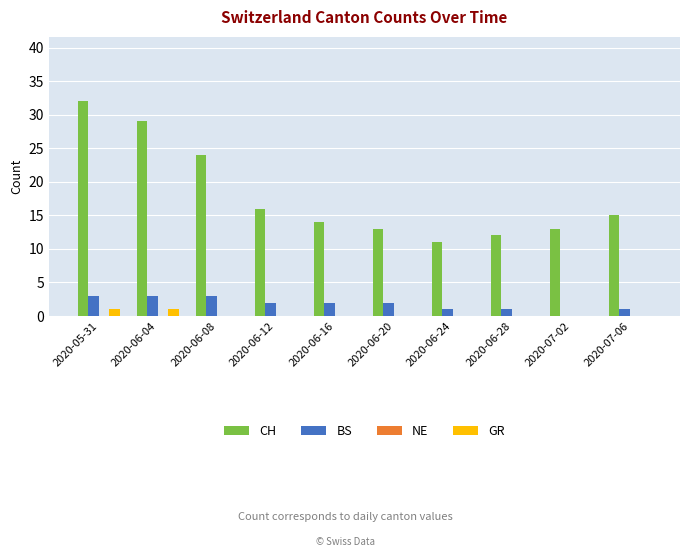

What is the sum of all BS values?

18